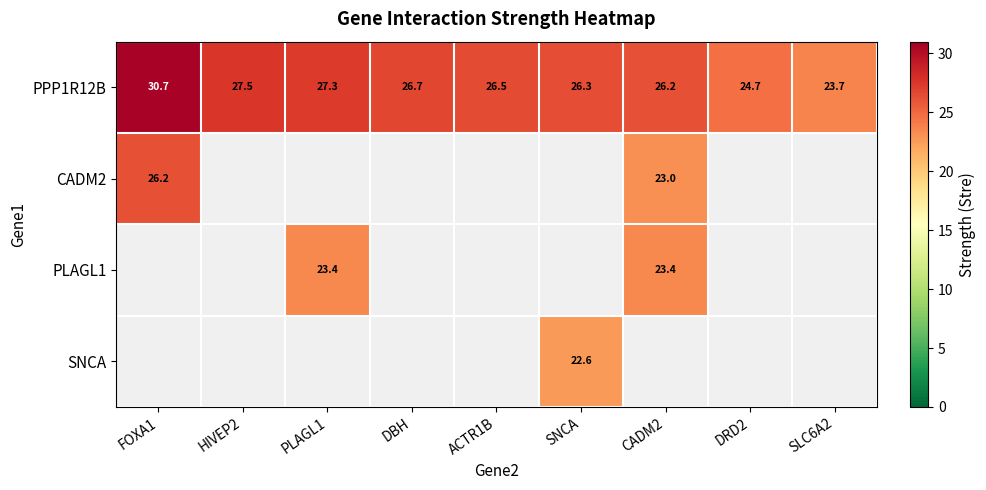

Where does the PPP1R12B series first go above 26?

FOXA1